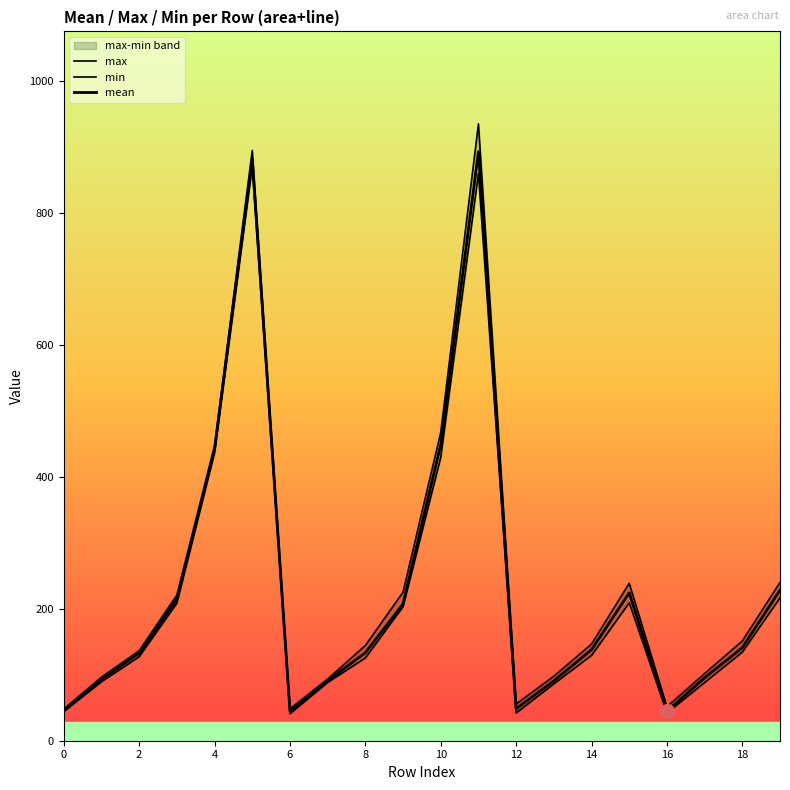

What is the greatest value displayed?

934.3